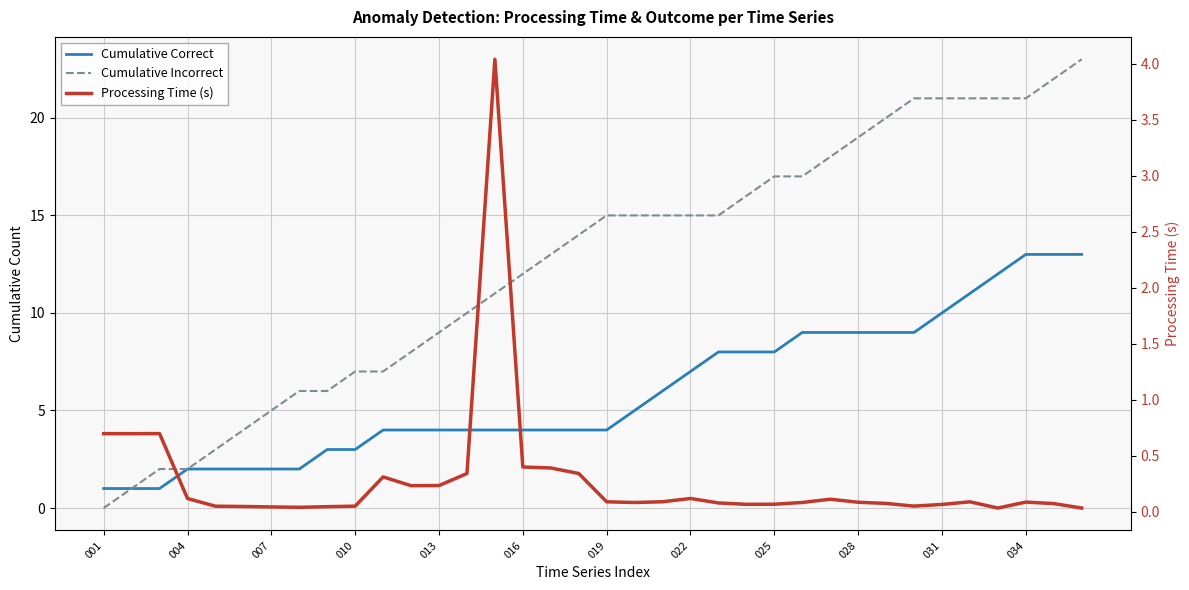

True or false: Cumulative Incorrect and Cumulative Correct intersect in this chart.

False